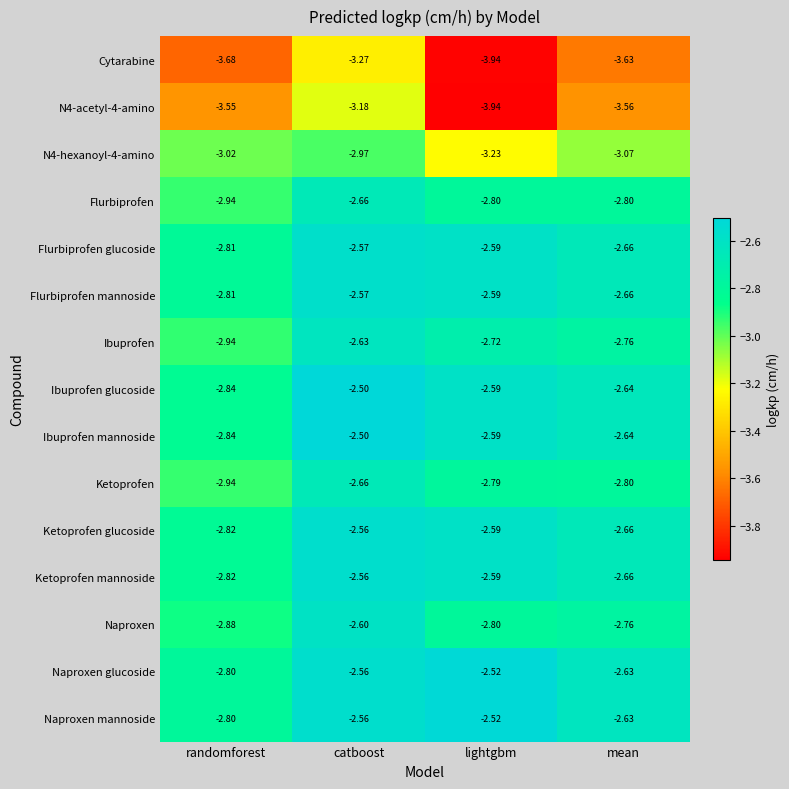

At which category is the sum across all series the highest?

catboost